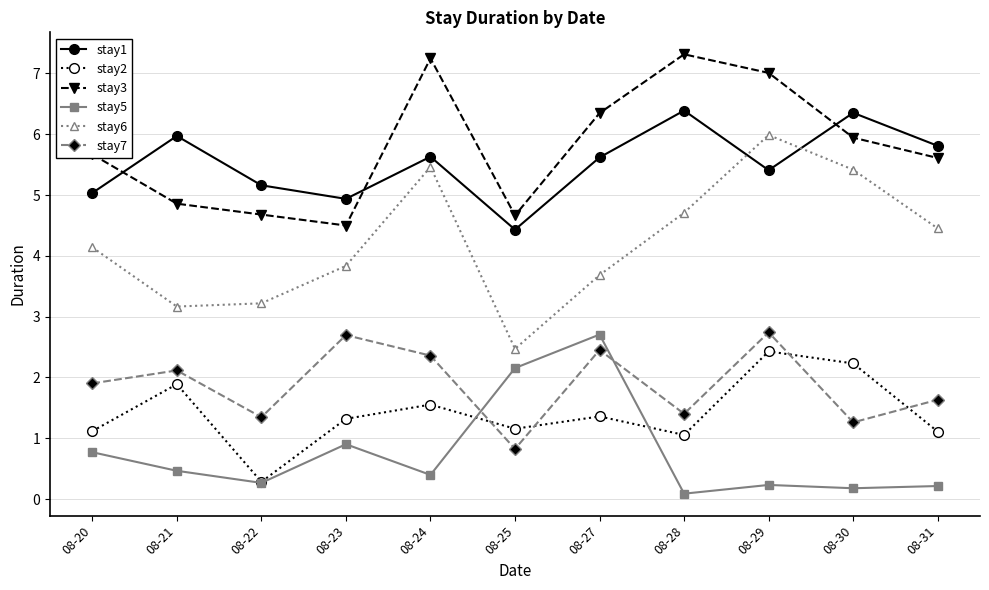

True or false: stay3 and stay2 cross at least once.

False